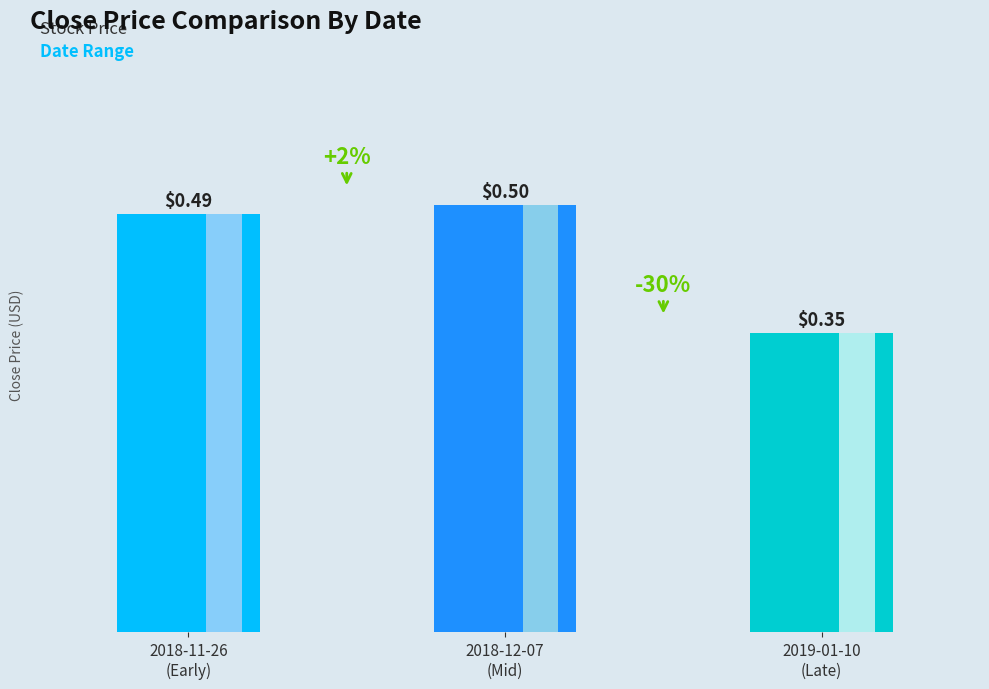

The chart shows a value of 0.3 at 2019-01-10
(Late). True or false?

True